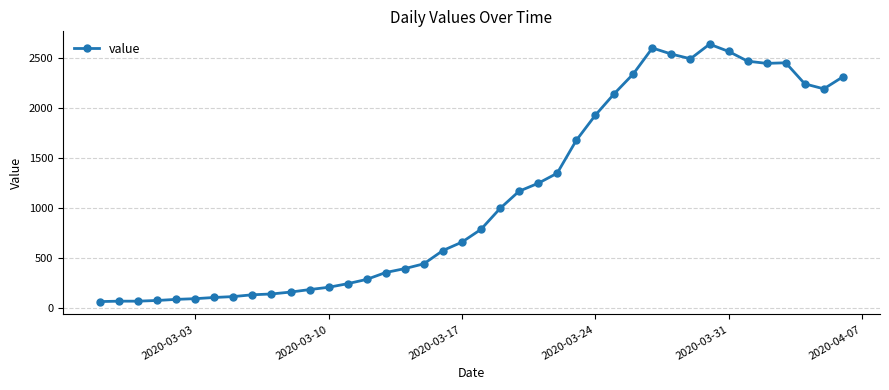

True or false: there are more than 0 points higher than both neighbors.

True